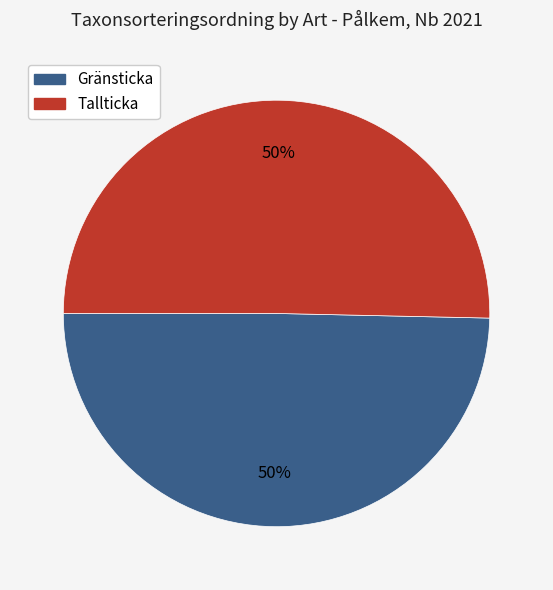

How many slices are in this pie chart?

2